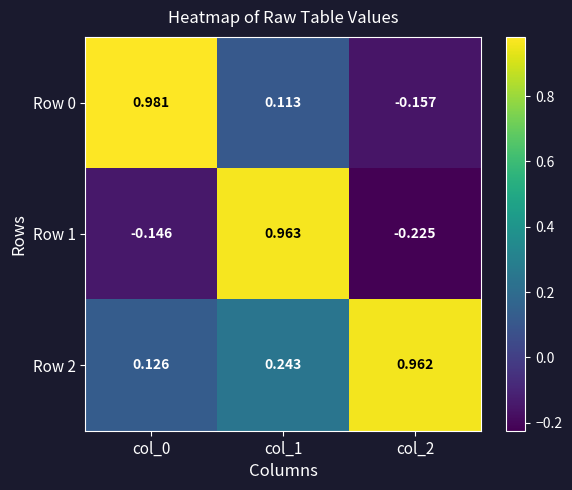

Is the value of Row 1 at col_2 greater than the value of Row 2 at col_0?

No